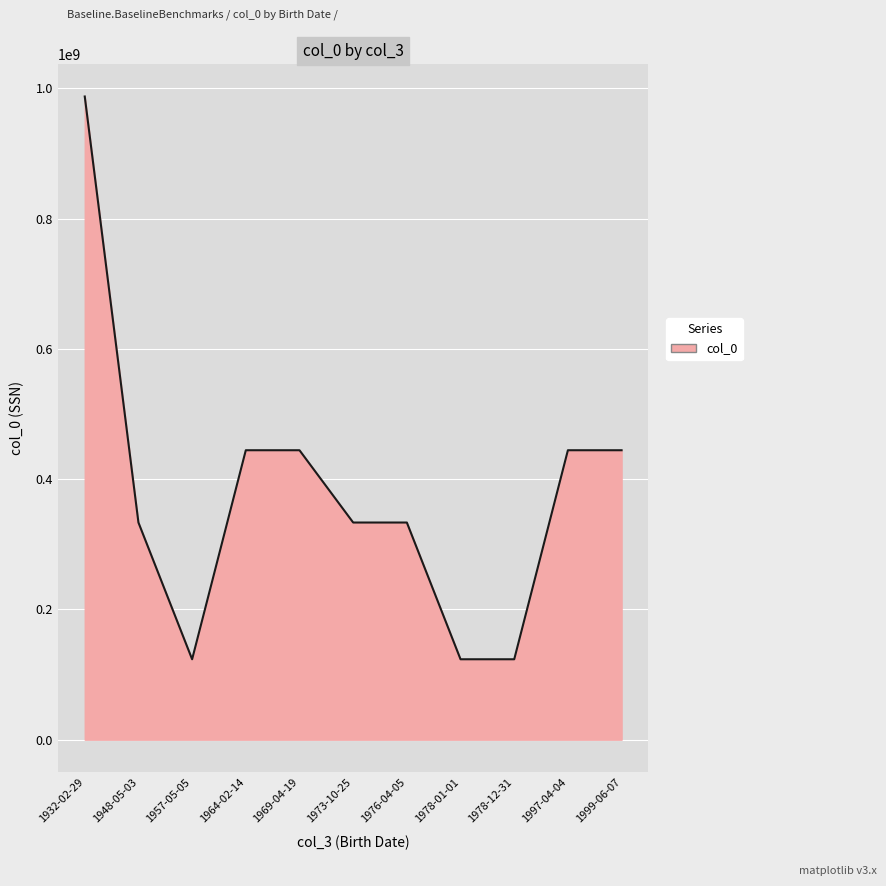

What is the average value?

376012632